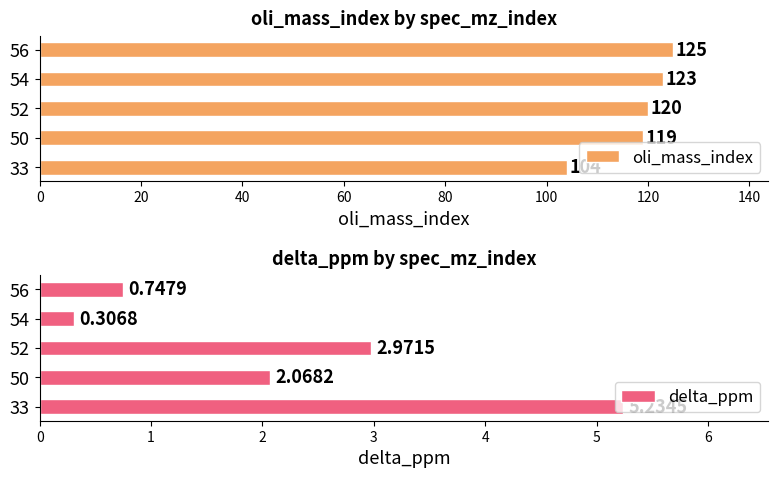

Which series changed the most between 20 and 40?

oli_mass_index